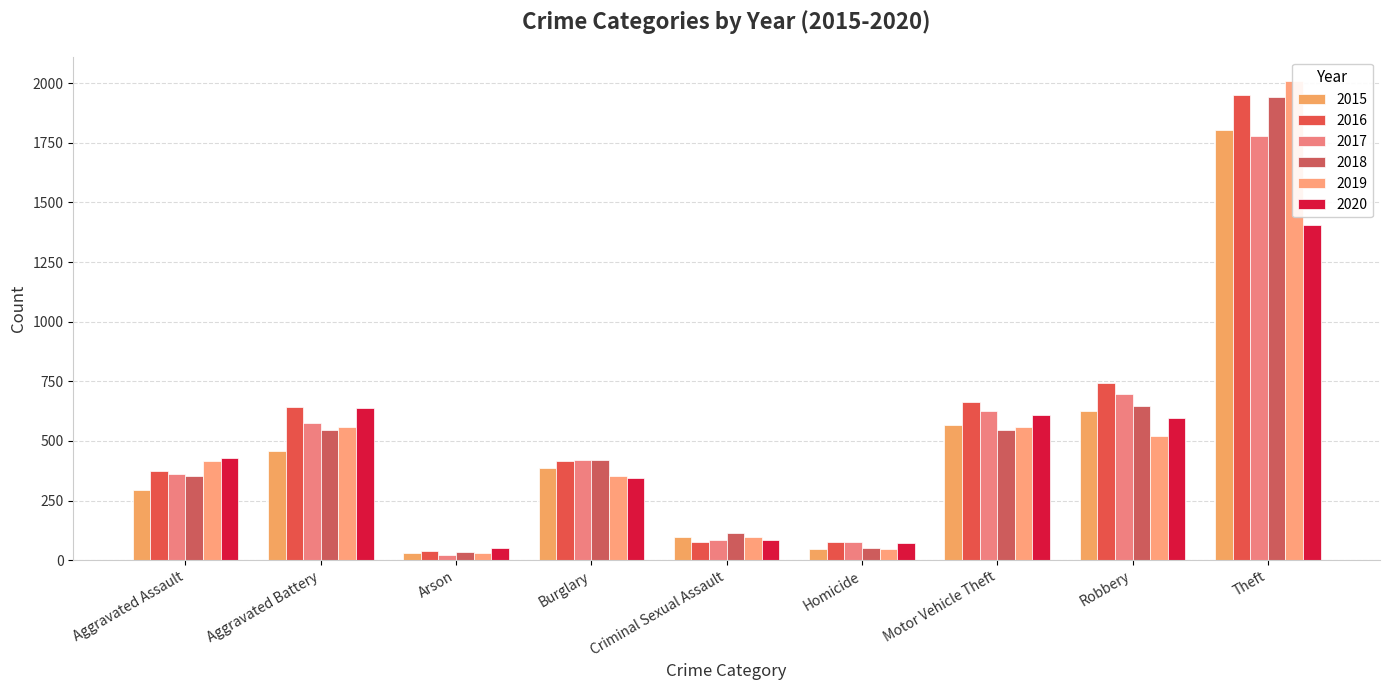

What is the sum of the 2017 values at Theft and Motor Vehicle Theft?

2402